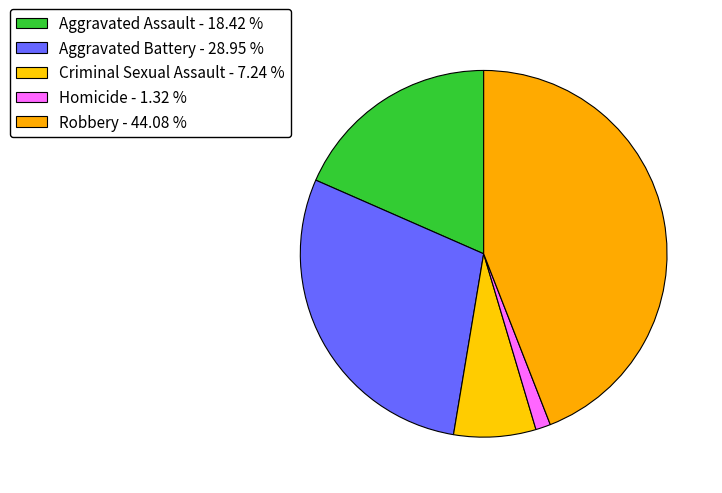

Does Aggravated Assault represent more than half of the total?

No